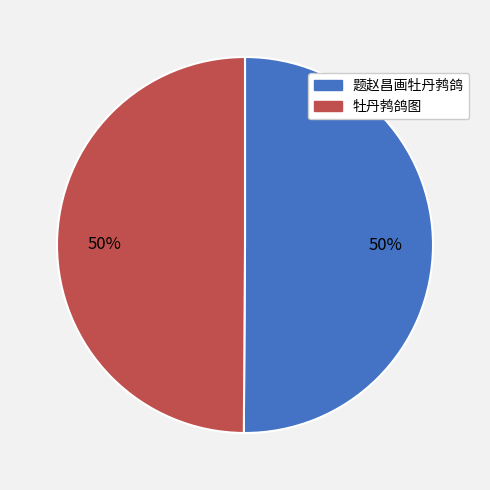

True or false: 题赵昌画牡丹鹁鸽 accounts for 41% of the total.

False